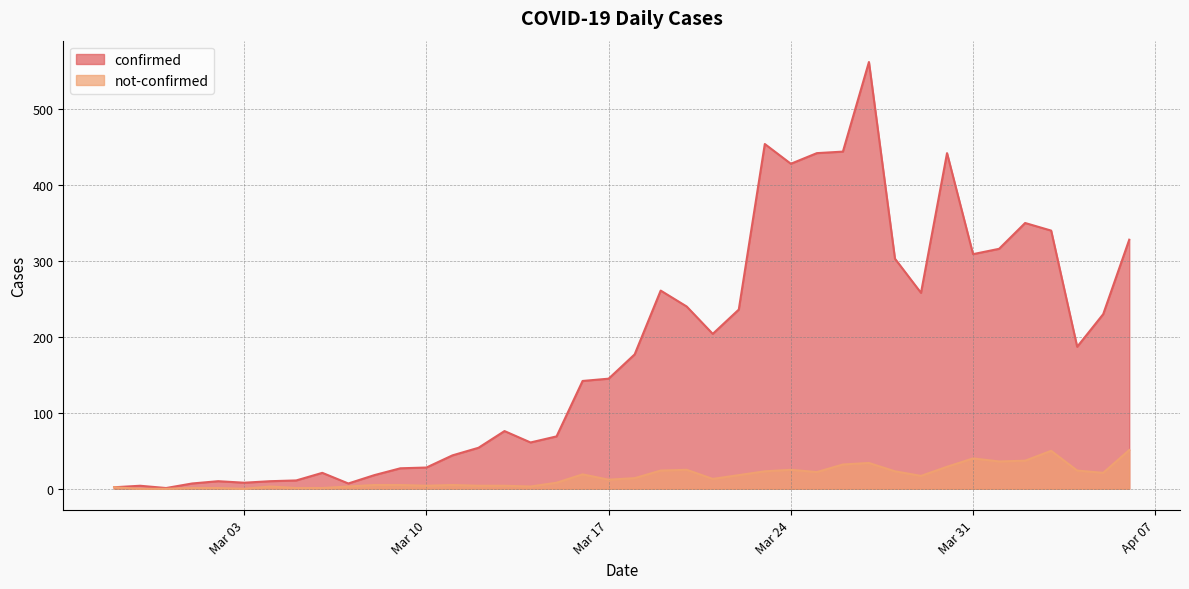

Which series has the largest range (max minus min)?

confirmed